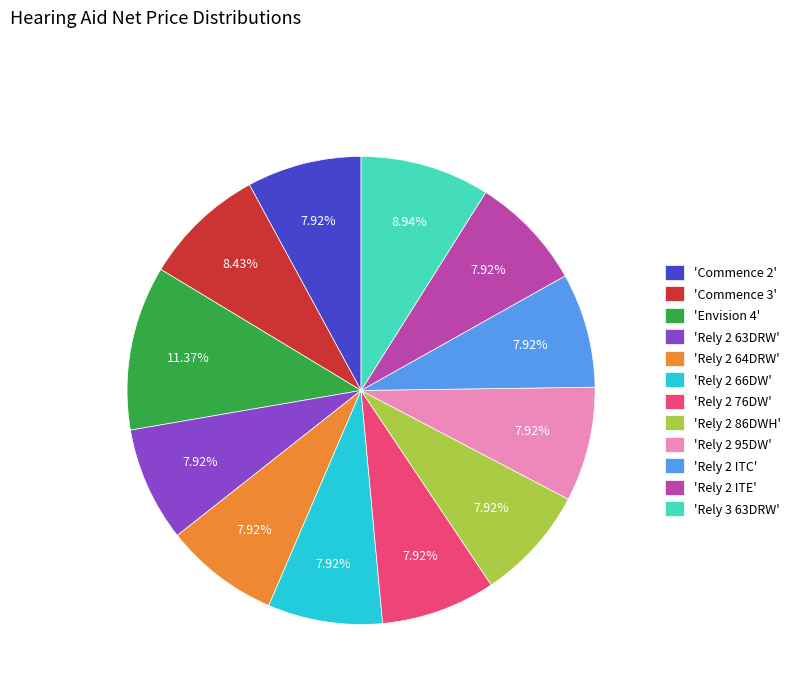

Is the sum of 'Rely 2 76DW' and 'Rely 3 63DRW' greater than half?

No